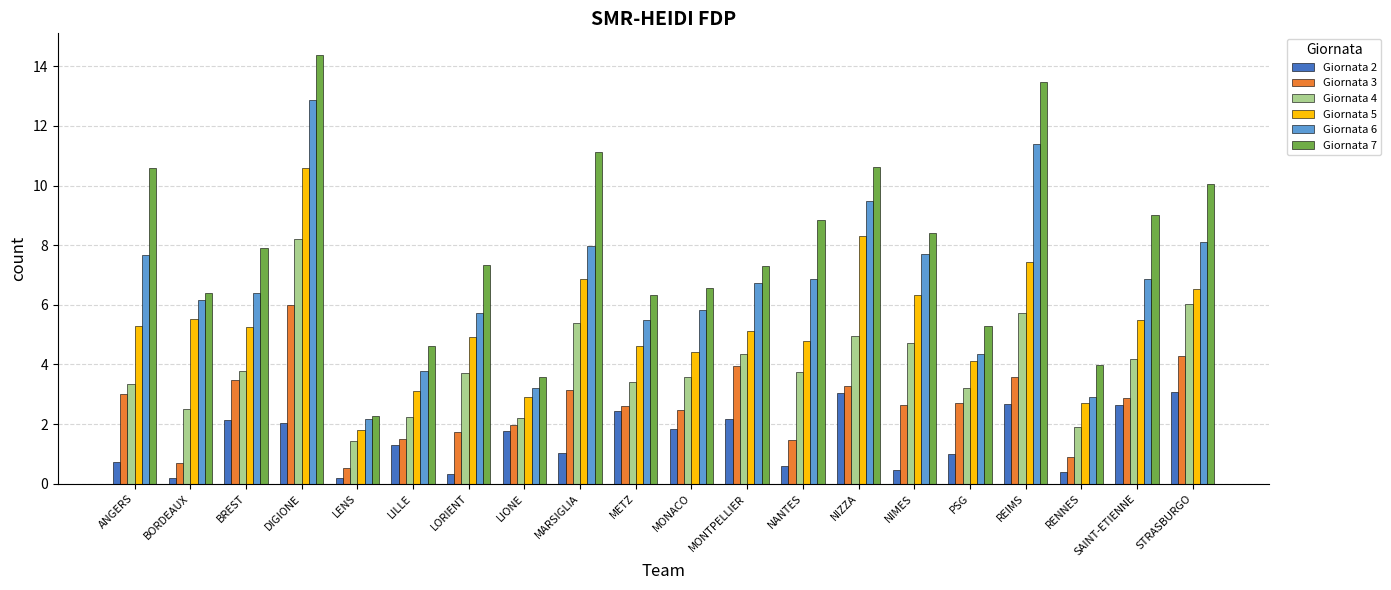

What is the minimum value for Giornata 7?

2.3